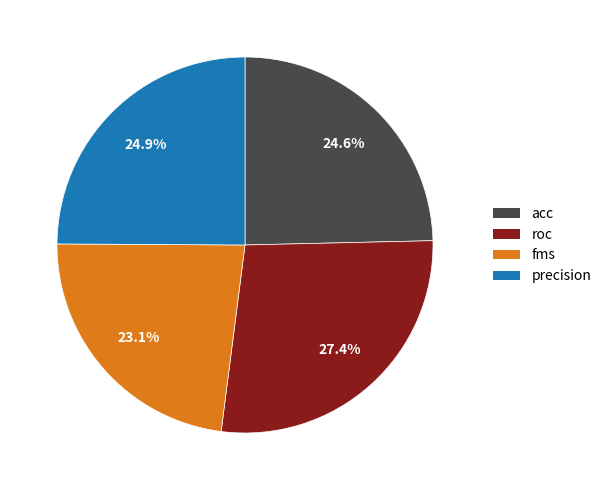

Combined, do roc and fms account for over 50%?

Yes